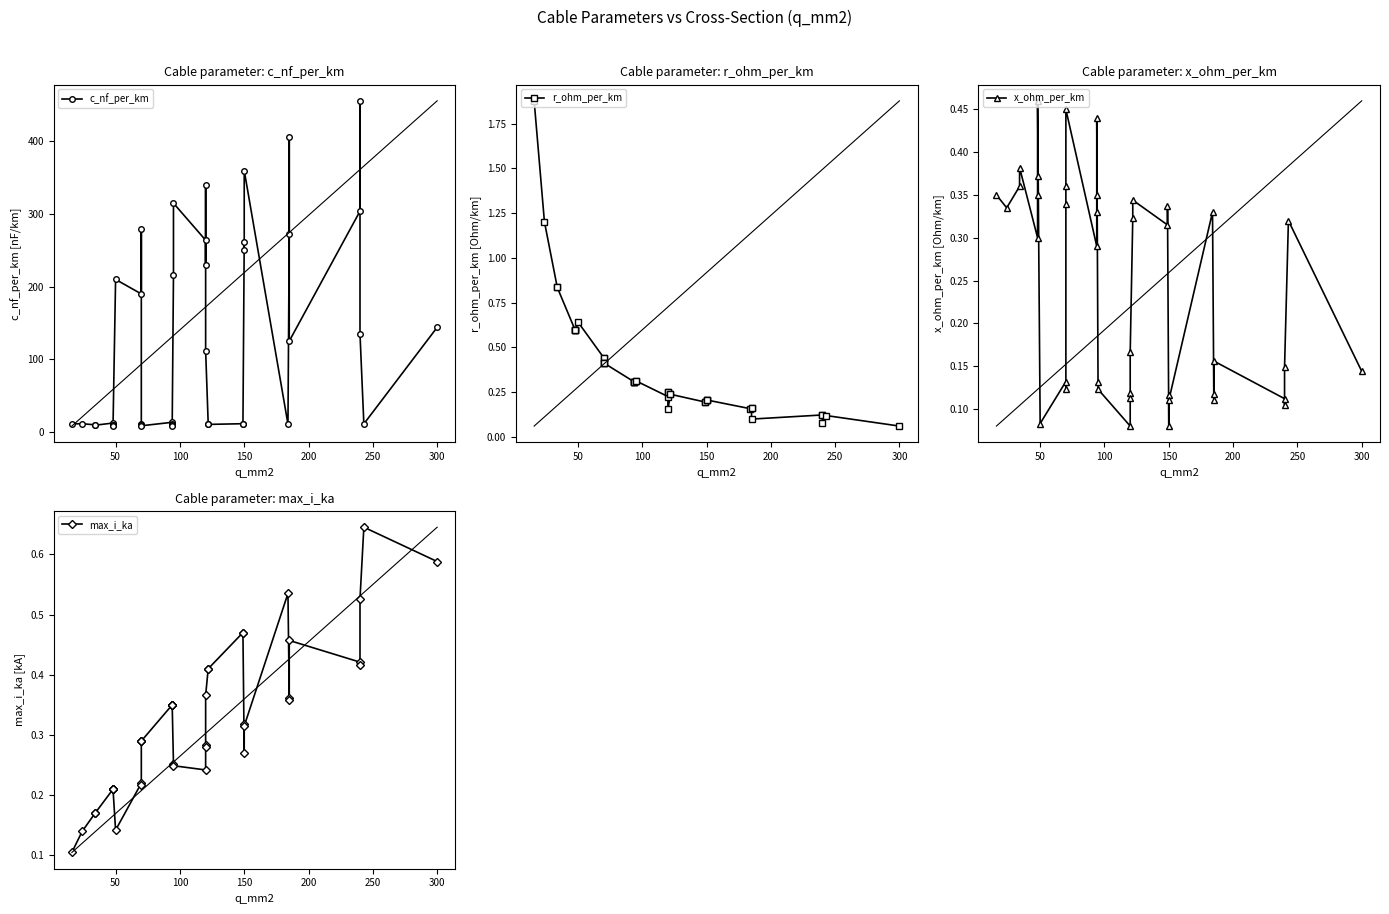

Count the number of categories in the chart.

40